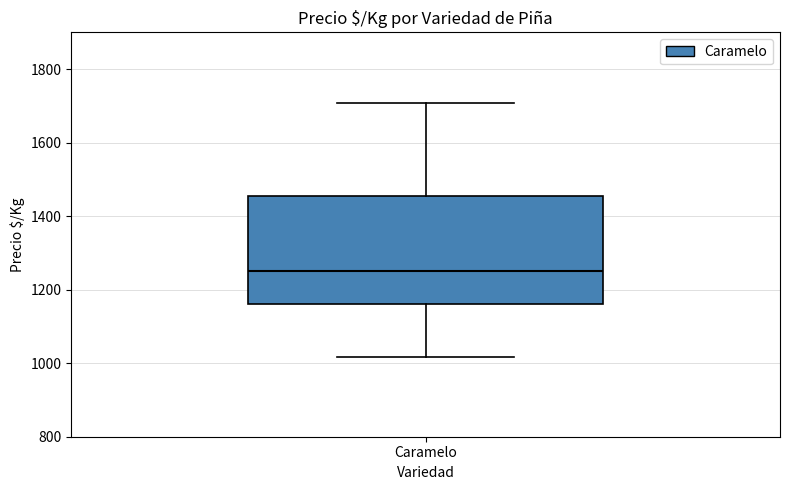

Transcribe this box plot: give where the median line is, the range the box spans, and where the two whiskers end, as read against the y-axis. The values are not printed on the chart, so give them approximately, as read against the axis.

median 1260, box 1160 to 1460, whiskers 1020 to 1700